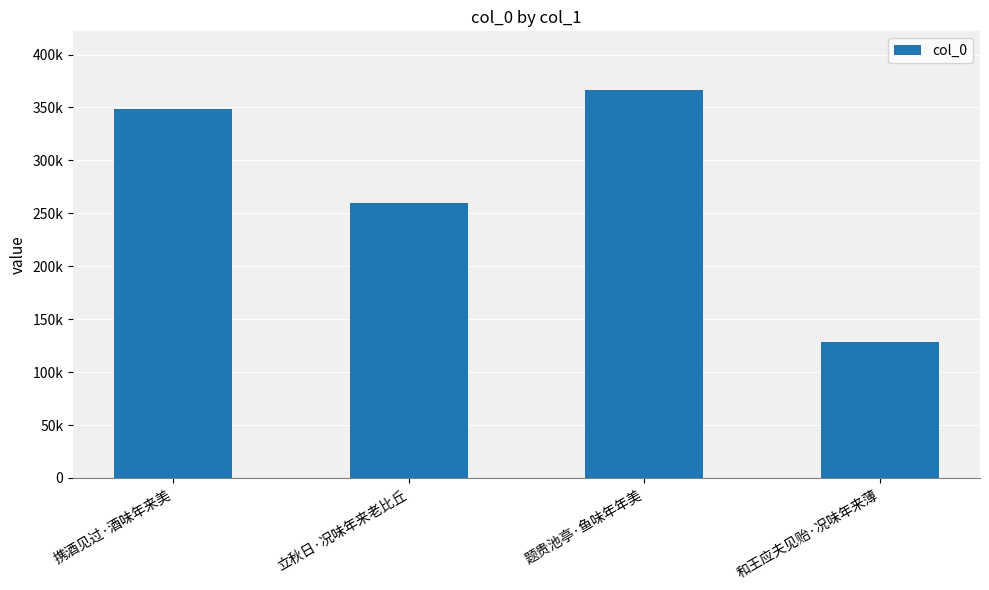

What is the difference between the maximum and minimum values?

238629